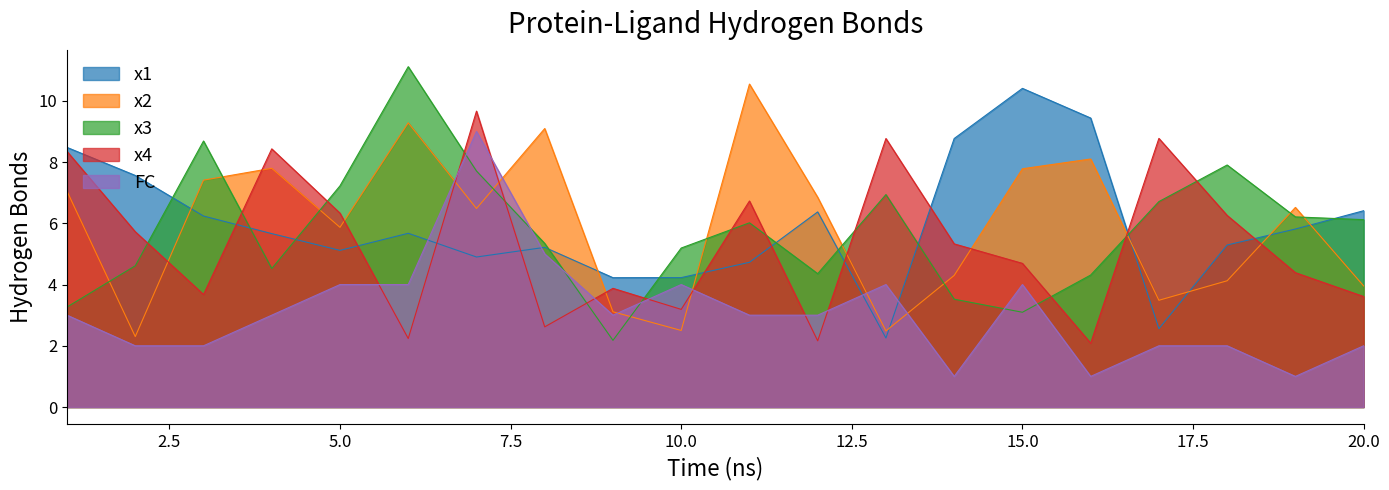

What is the sum of all x4 values?

106.9